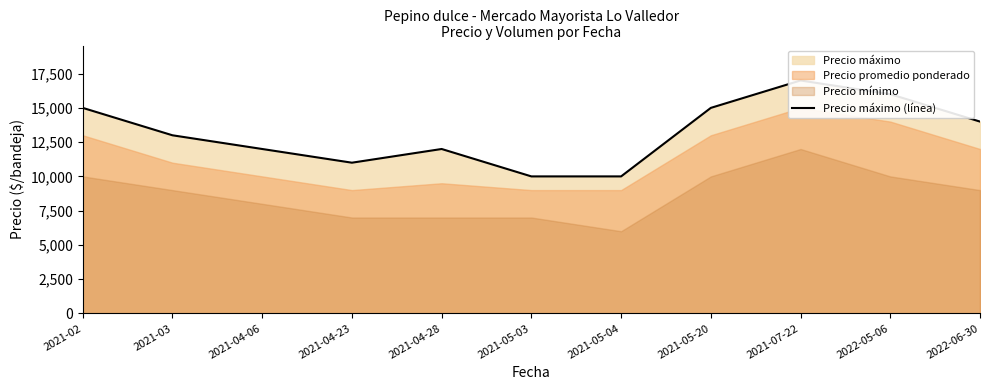

Where is the first local maximum?

2021-04-28